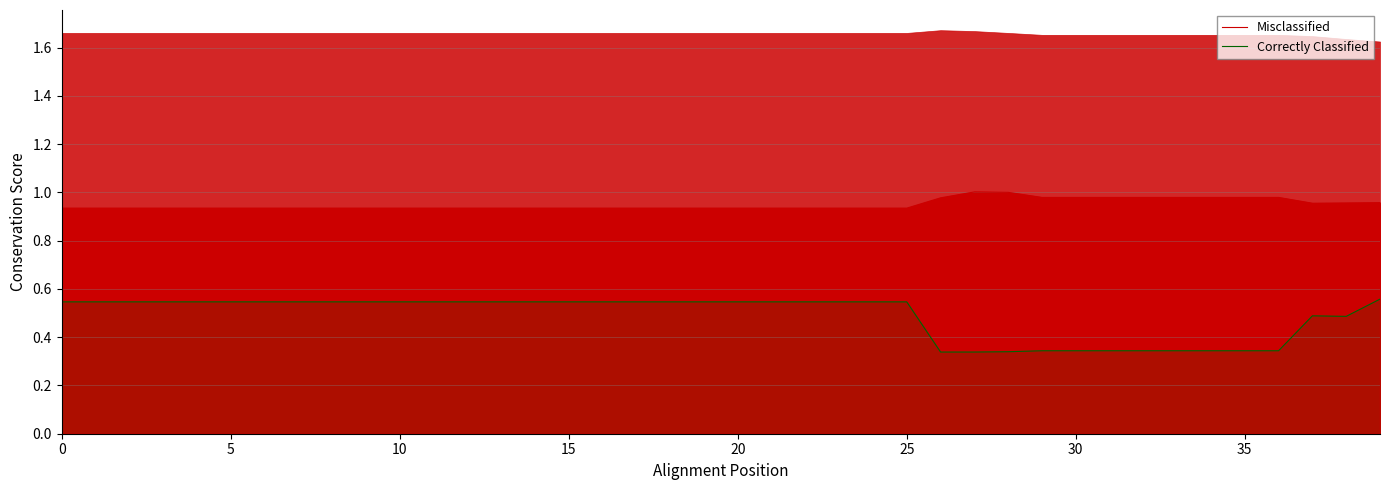

Is it true that Misclassified equals 1.2 at 18?

False